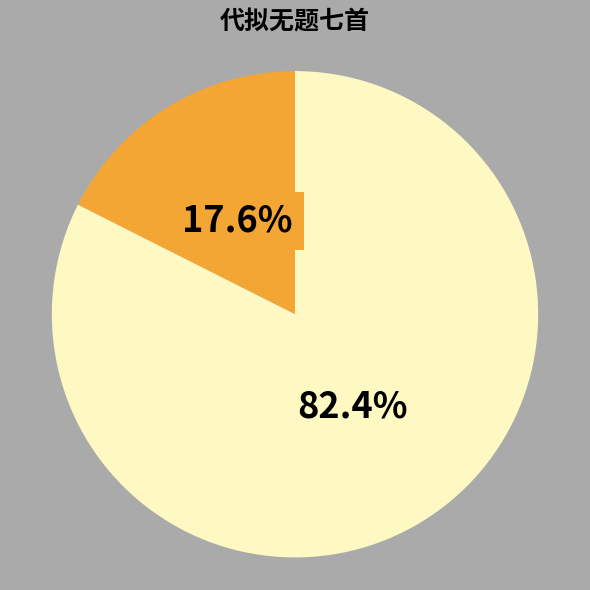

Is there a majority slice in this chart?

Yes